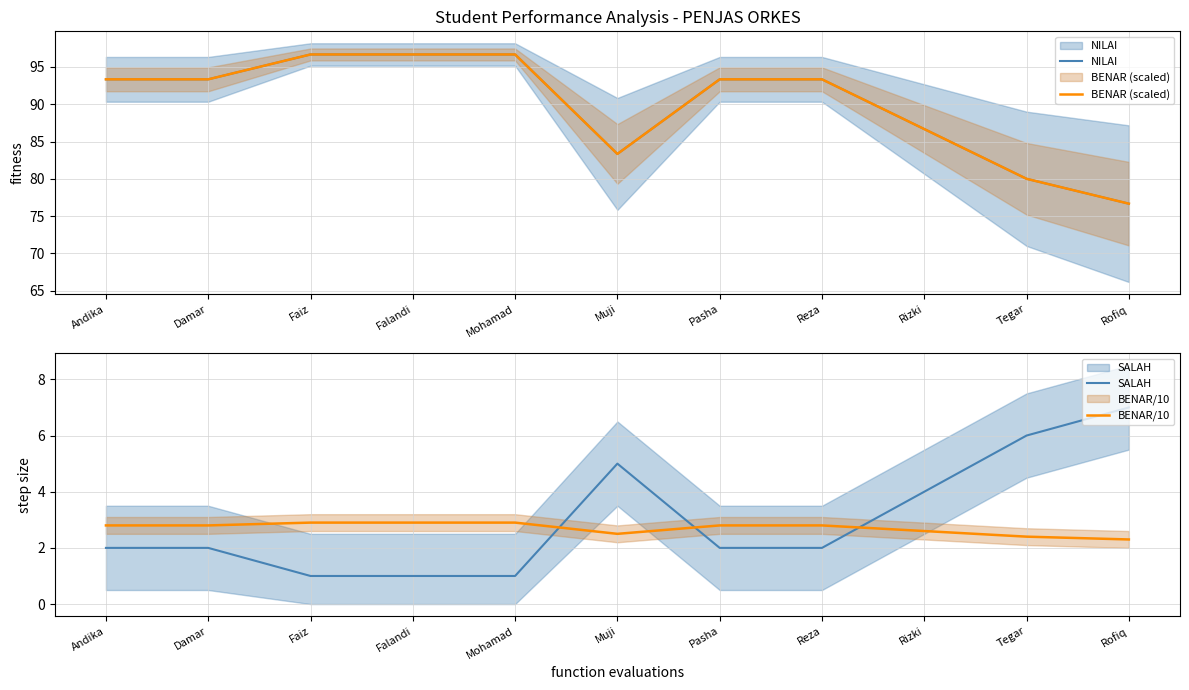

What is the greatest value displayed?

96.7